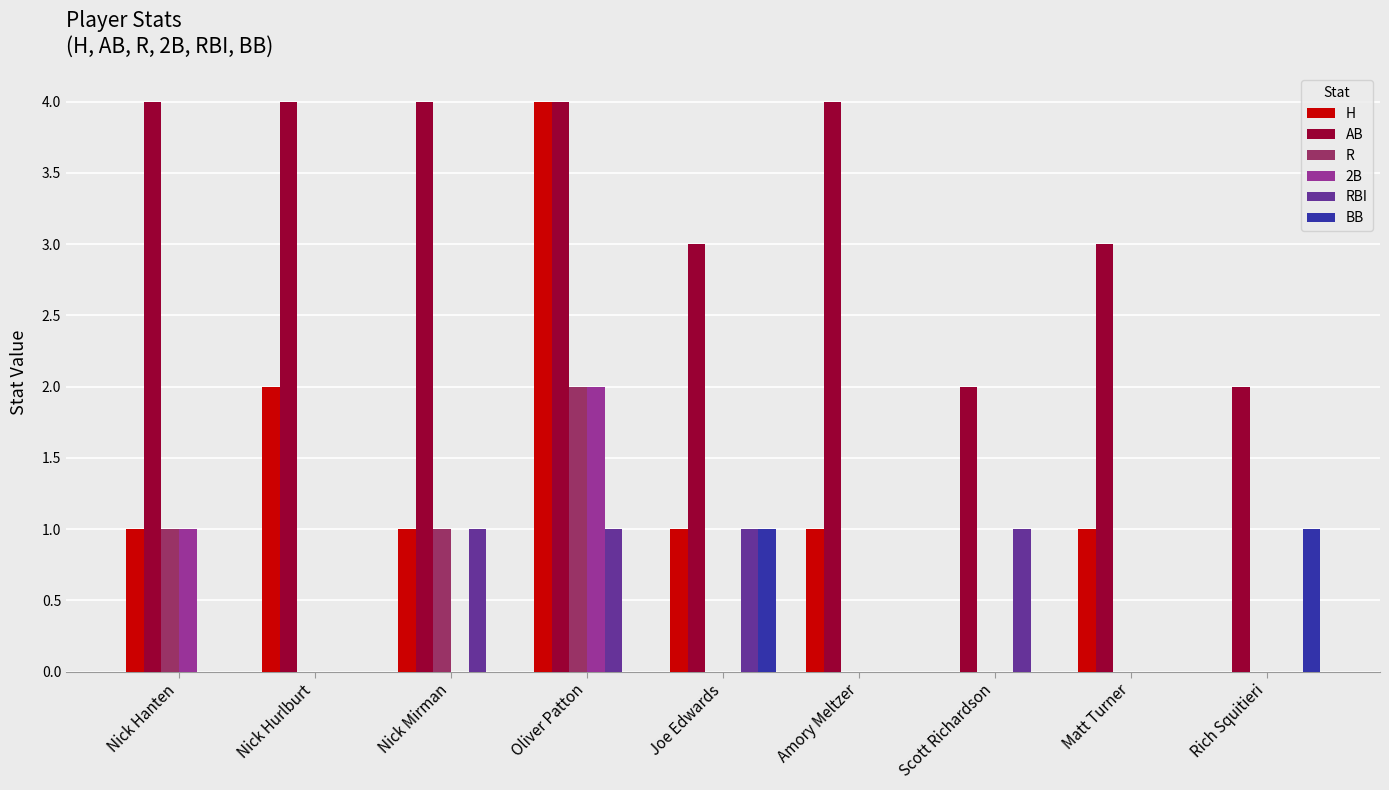

At which label does H reach its peak?

Oliver Patton